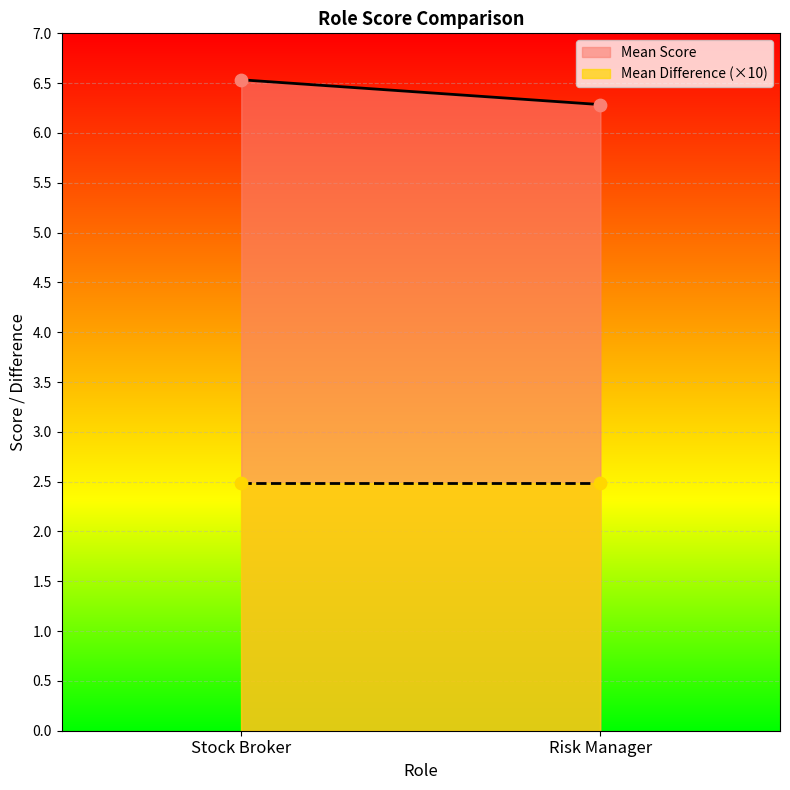

At how many categories does at least one series exceed 4?

2